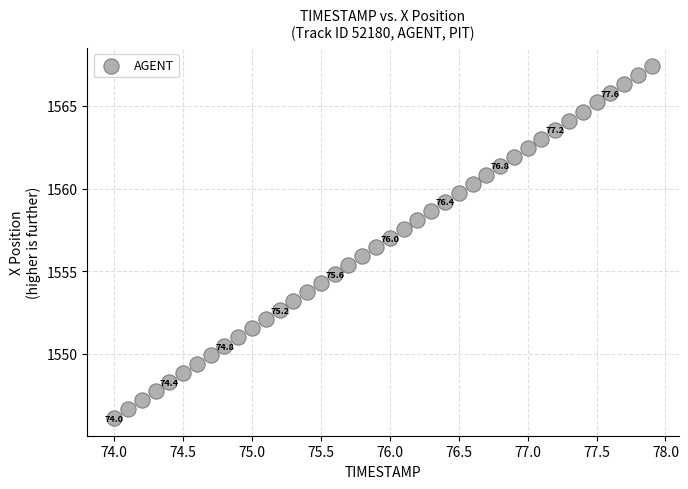

What is the range of Y values (max minus min)?

21.3